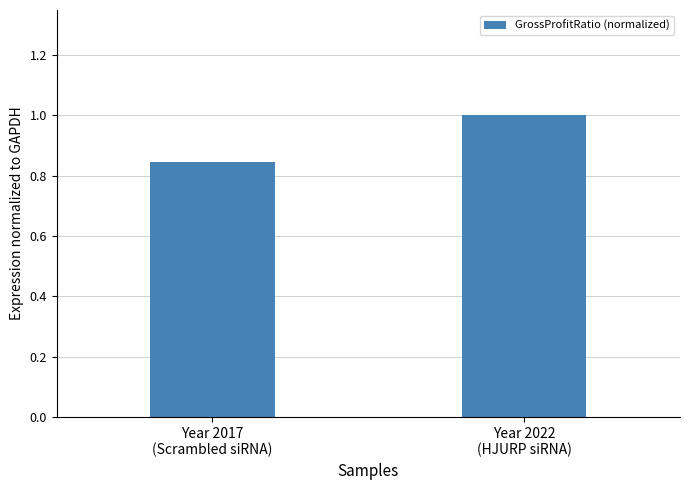

Does the chart contain any negative values?

No